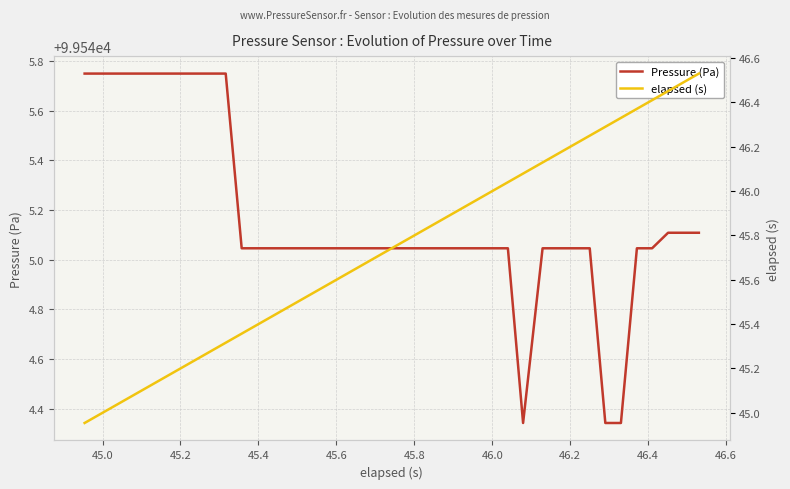

List the series in order of their overall mean, lowest first.

elapsed (s), Pressure (Pa)